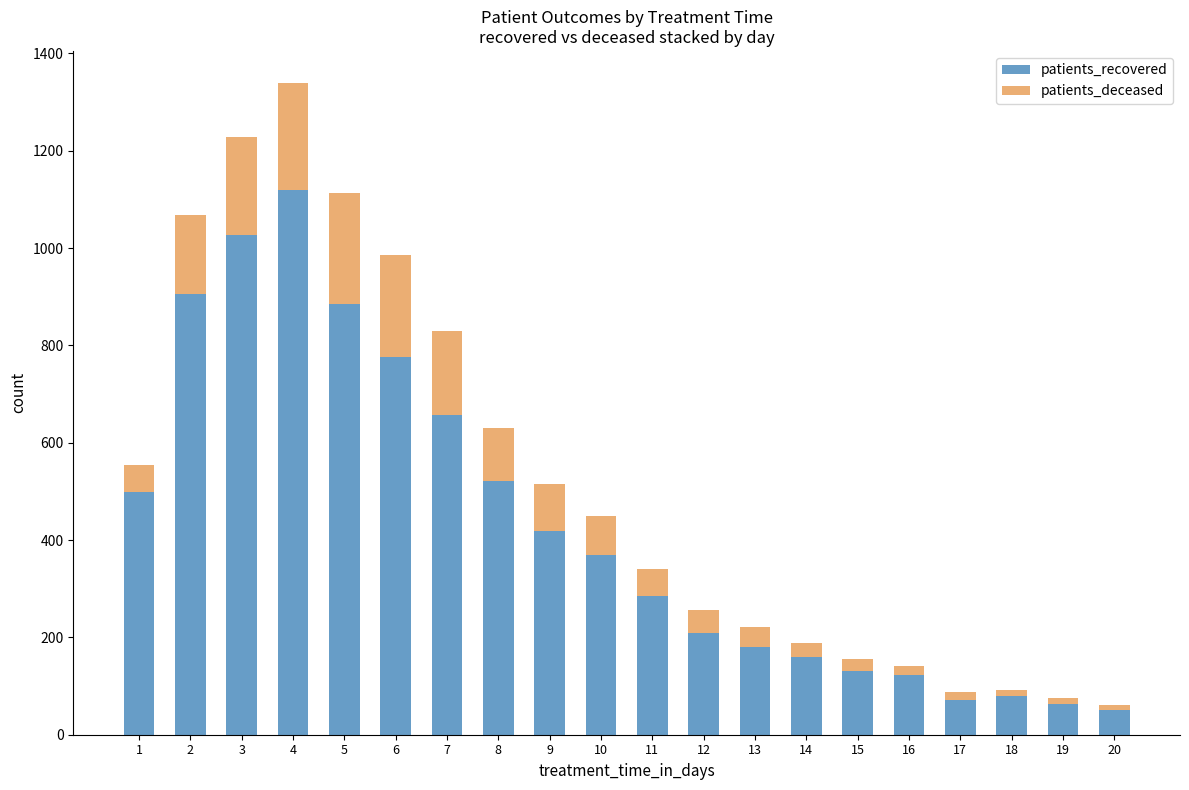

What is the highest value of the patients_recovered series?

1120